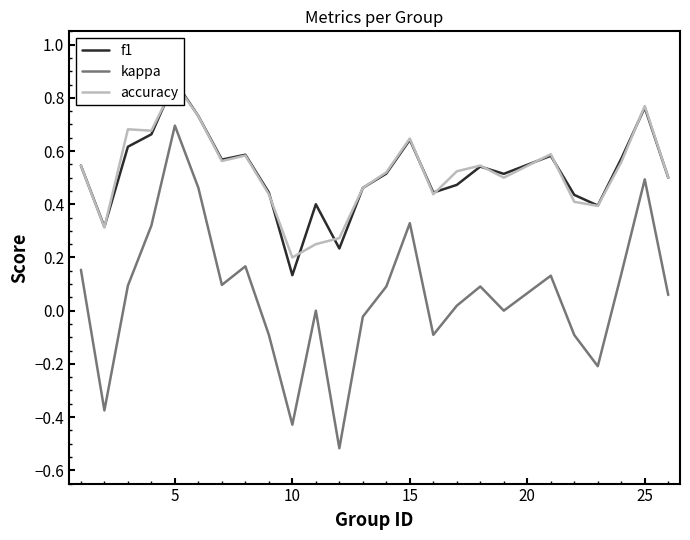

True or false: kappa has a value of 0.7 at 25.

False